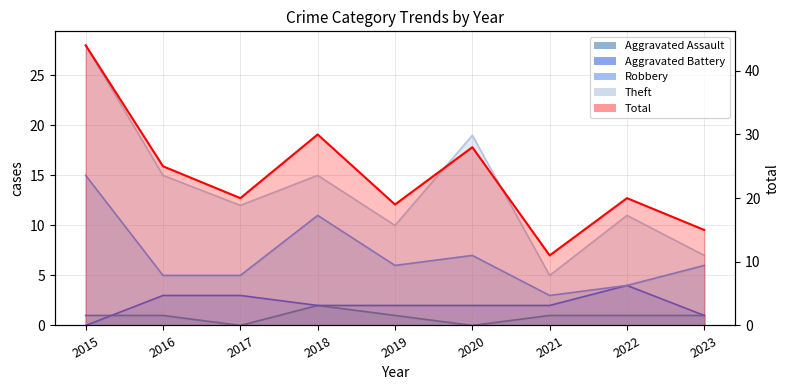

Reading left to right, what are all the values shown in this chart?

Aggravated Assault: 1	1	0	2	1	0	1	1	1
Aggravated Battery: 0	3	3	2	2	2	2	4	1
Robbery: 15	5	5	11	6	7	3	4	6
Theft: 28	15	12	15	10	19	5	11	7